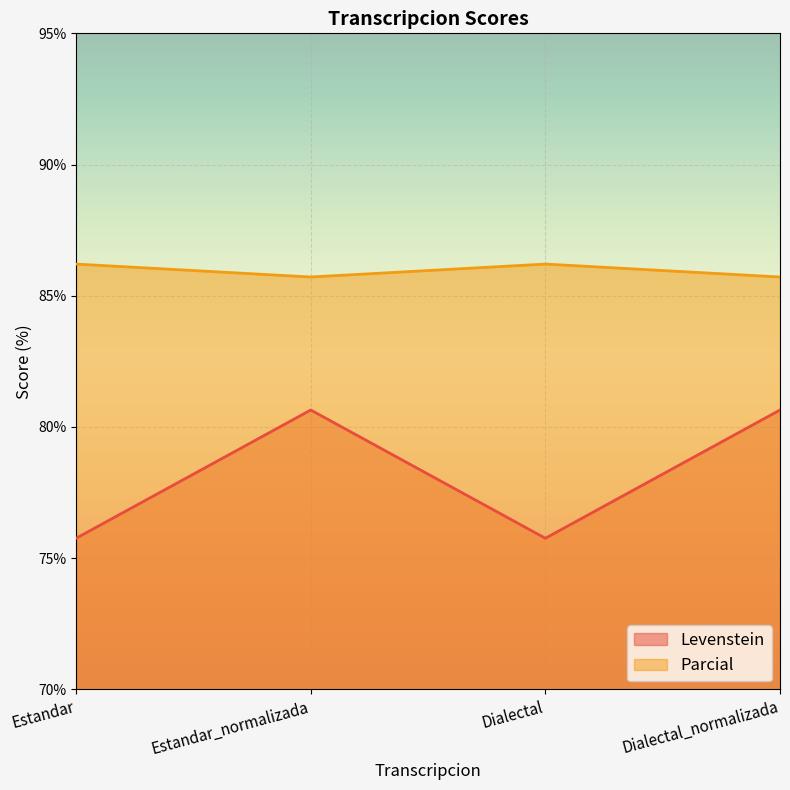

How many series are shown in this chart?

2